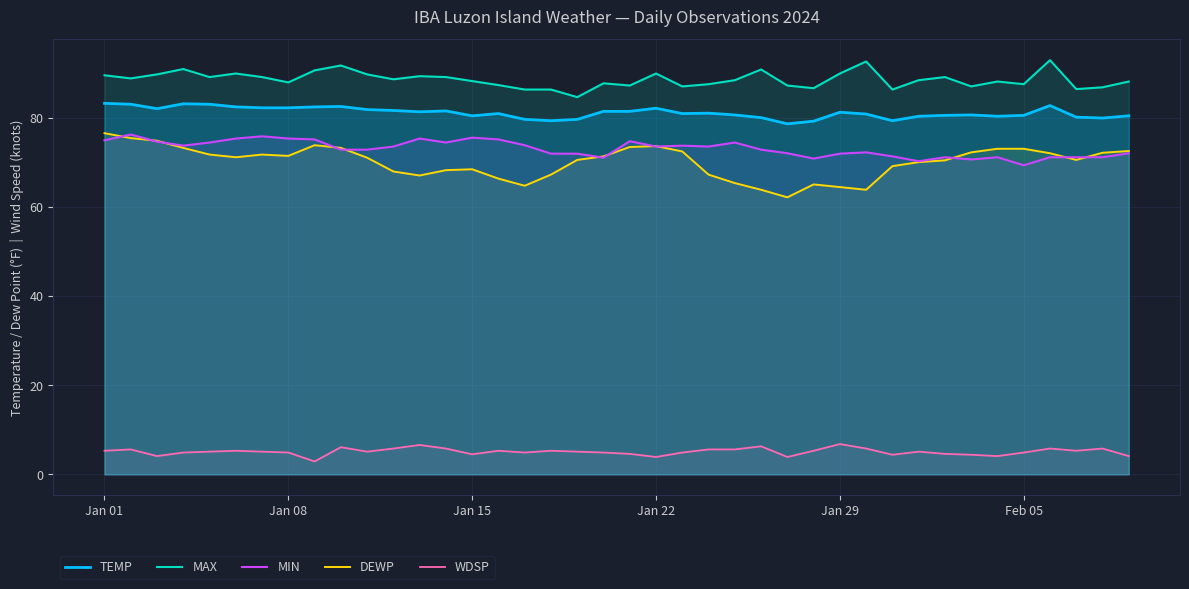

True or false: MAX and TEMP cross at least once.

False